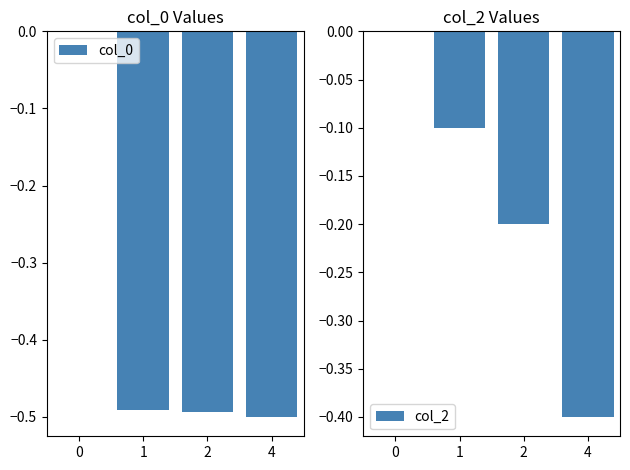

What is the minimum value for col_2?

-0.4